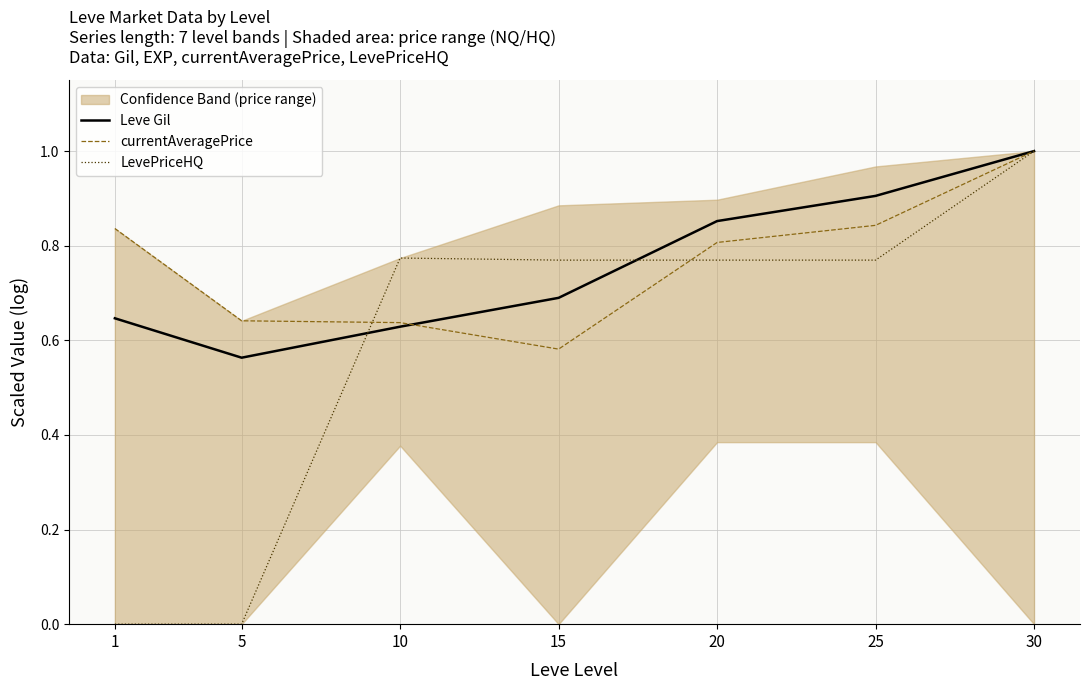

At which category does LevePriceHQ reach its first local peak?

10